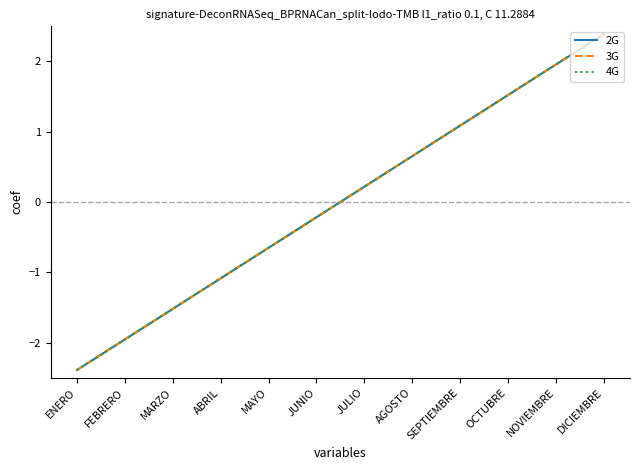

Reading left to right, list all the values displayed in this chart.

2G: ENERO=-2.4	FEBRERO=-2.0	MARZO=-1.5	ABRIL=-1.1	MAYO=-0.7	JUNIO=-0.2	JULIO=0.2	AGOSTO=0.7	SEPTIEMBRE=1.1	OCTUBRE=1.5	NOVIEMBRE=2.0	DICIEMBRE=2.4
3G: ENERO=-2.4	FEBRERO=-2.0	MARZO=-1.5	ABRIL=-1.1	MAYO=-0.7	JUNIO=-0.2	JULIO=0.2	AGOSTO=0.7	SEPTIEMBRE=1.1	OCTUBRE=1.5	NOVIEMBRE=2.0	DICIEMBRE=2.4
4G: ENERO=-2.4	FEBRERO=-2.0	MARZO=-1.5	ABRIL=-1.1	MAYO=-0.7	JUNIO=-0.2	JULIO=0.2	AGOSTO=0.7	SEPTIEMBRE=1.1	OCTUBRE=1.5	NOVIEMBRE=2.0	DICIEMBRE=2.4